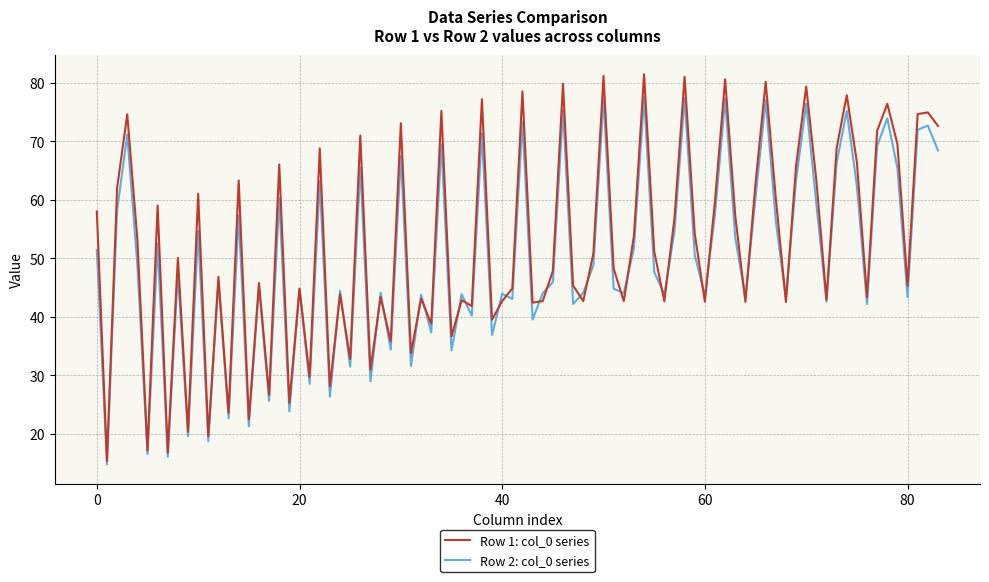

What is the smallest value displayed?

14.8